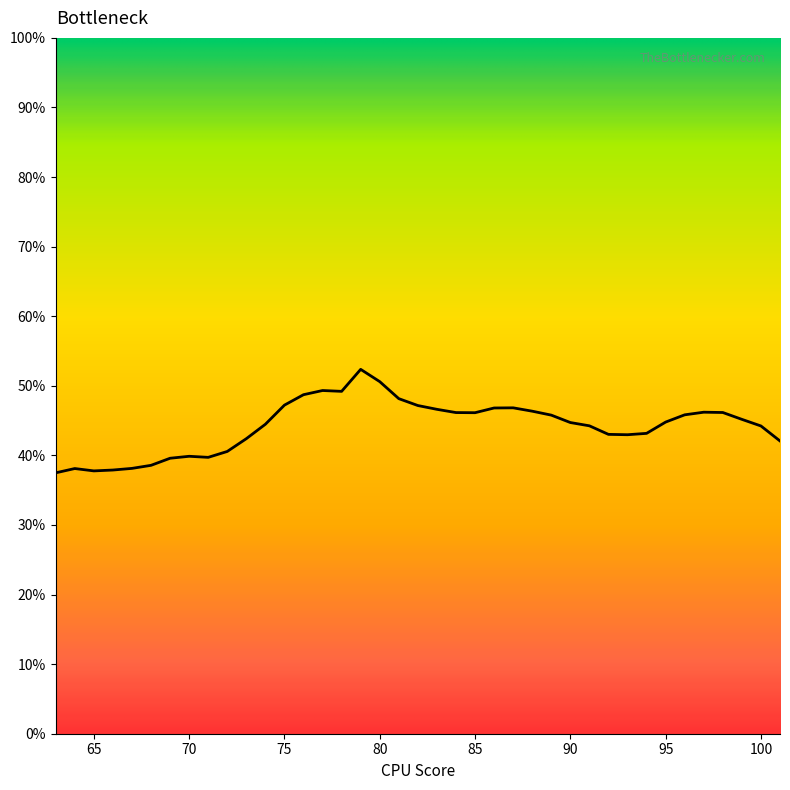

What is the minimum value shown in the chart?

37.5